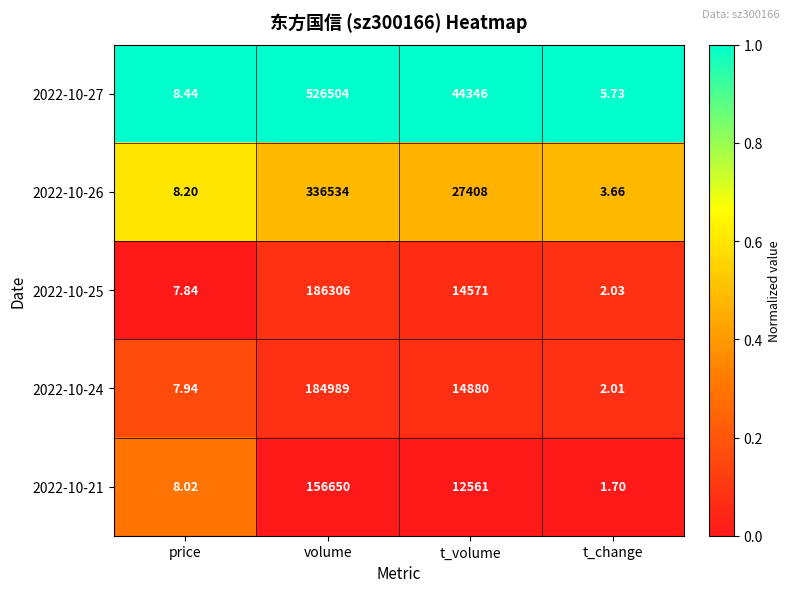

Which category has the highest value in the 2022-10-21 series?

volume